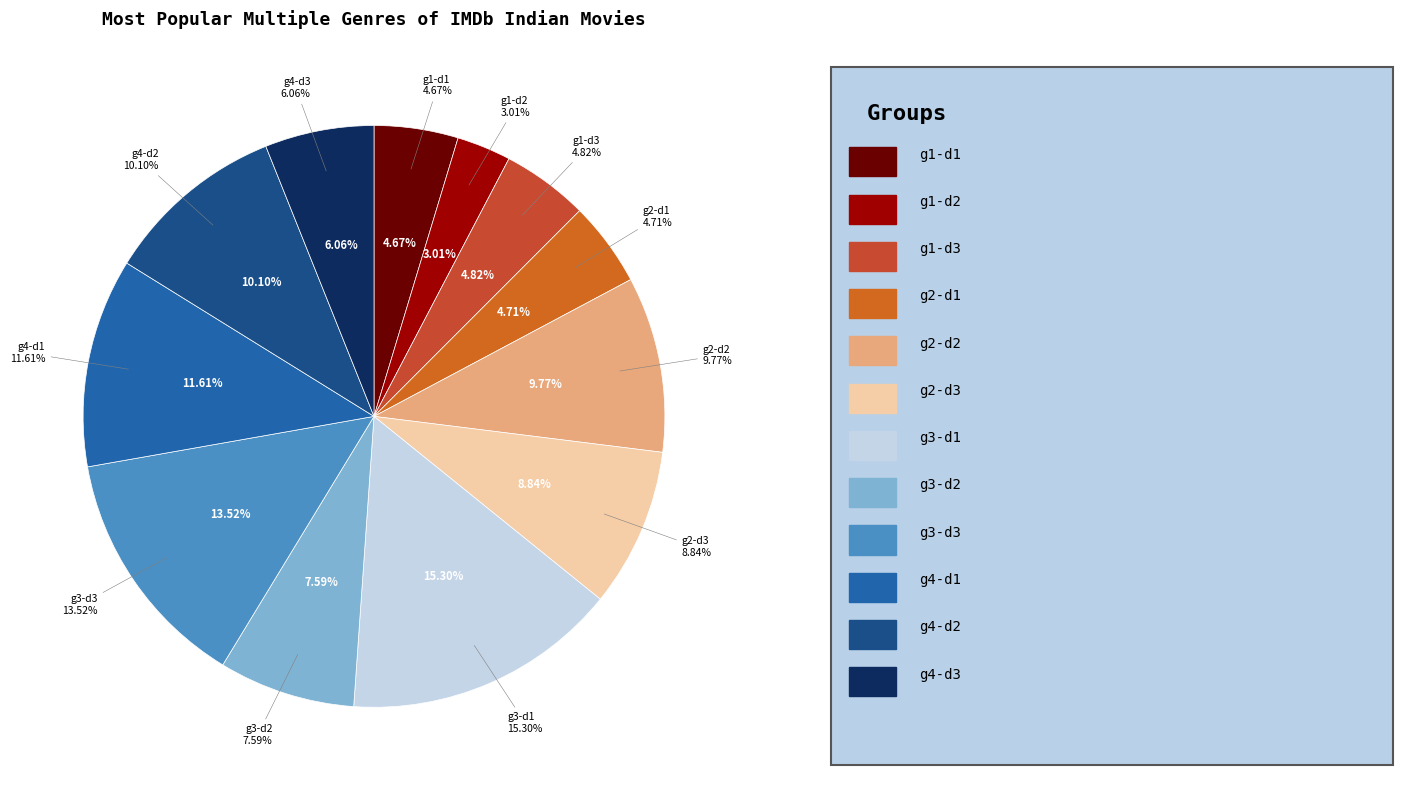

To the nearest percent, what is the difference between the dim1=2, dim2=3 and dim1=1, dim2=3 slice percentages?

4%